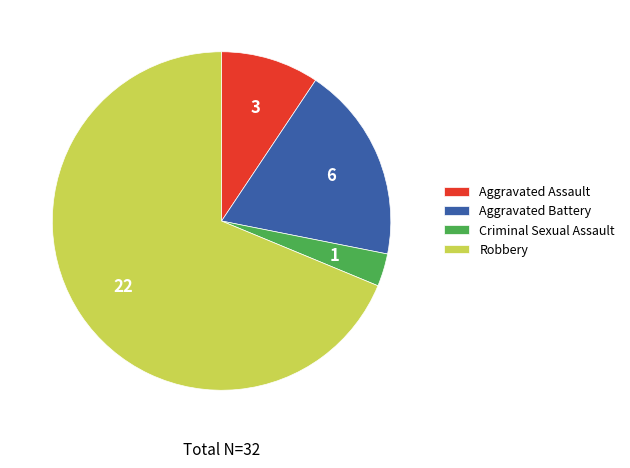

Is Aggravated Battery the majority of the pie?

No